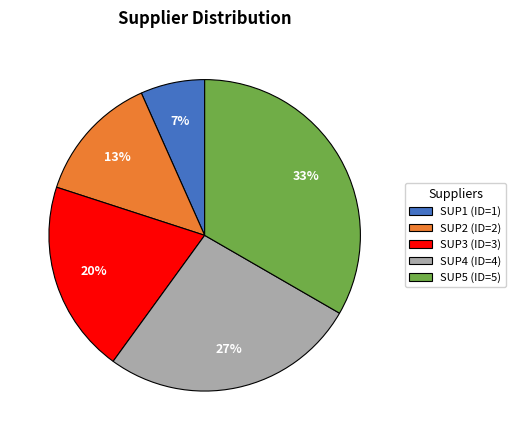

To the nearest percent, what percentage of the pie is SUP4?

27%